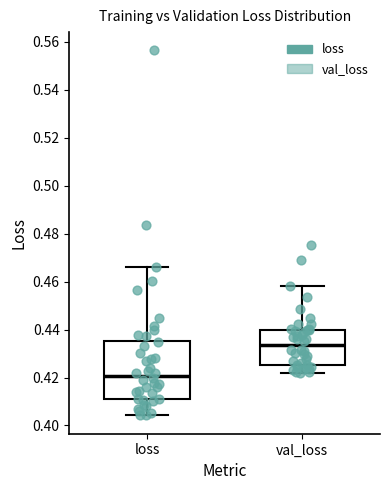

Reading left to right, read every box against the y-axis: the position of its median line, the range the box covers, and the ends of its whiskers. The values are not printed on the chart, so give them approximately, as read against the axis.

loss: median 0.420, box 0.410 to 0.436, whiskers 0.404 to 0.466
val_loss: median 0.434, box 0.426 to 0.440, whiskers 0.422 to 0.458